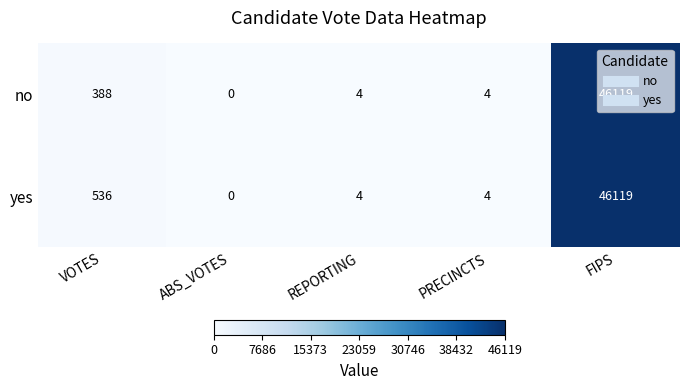

What is the total value across all series at PRECINCTS?

8